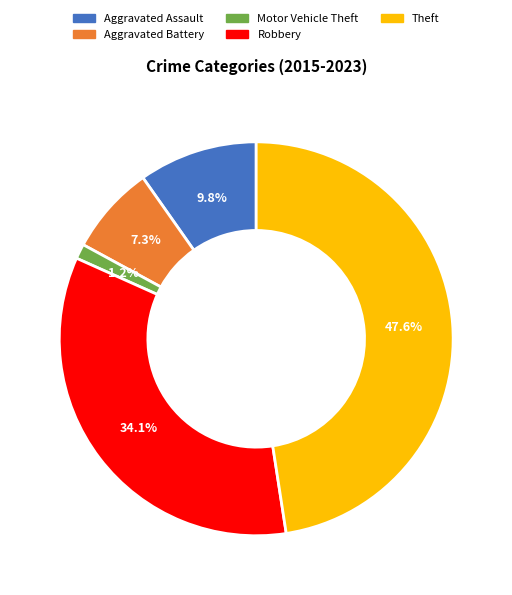

To the nearest percent, what percentage of the pie is Theft?

48%